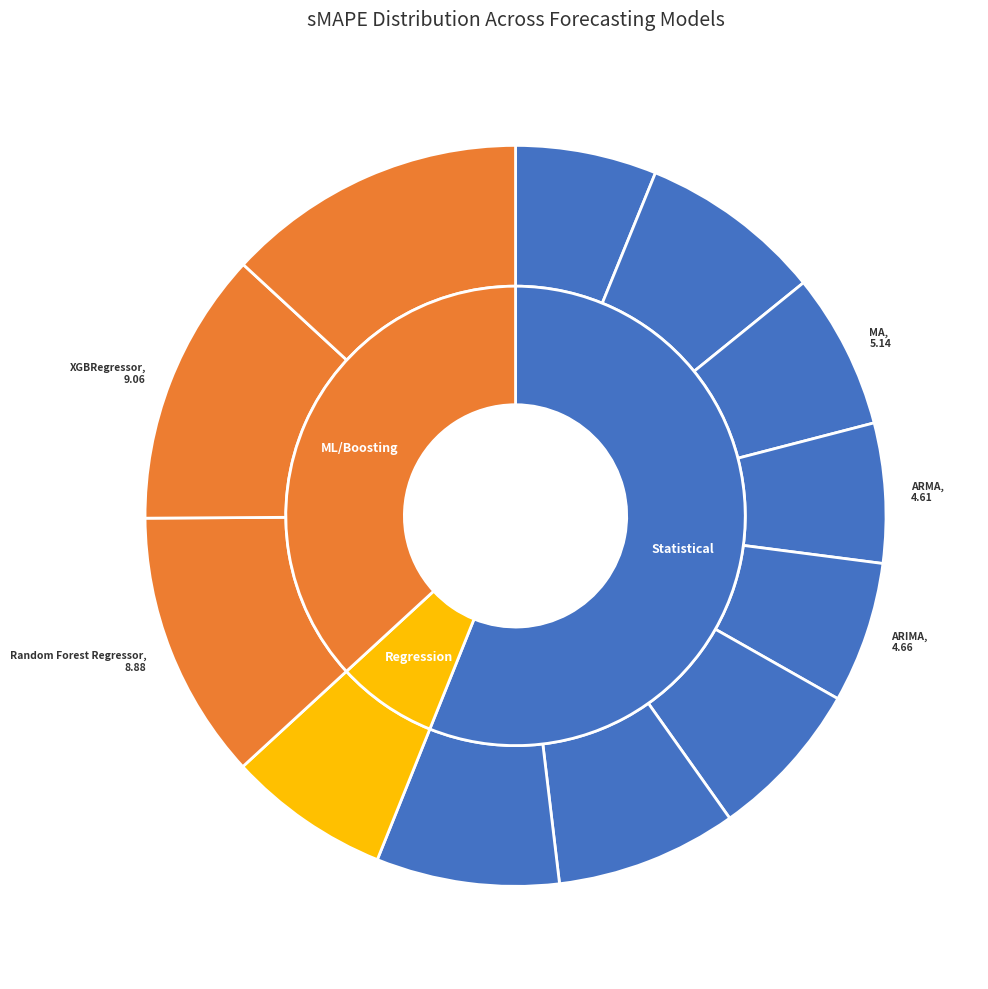

To the nearest percent, what is the combined percentage of Random Forest Regressor and MA?

19%